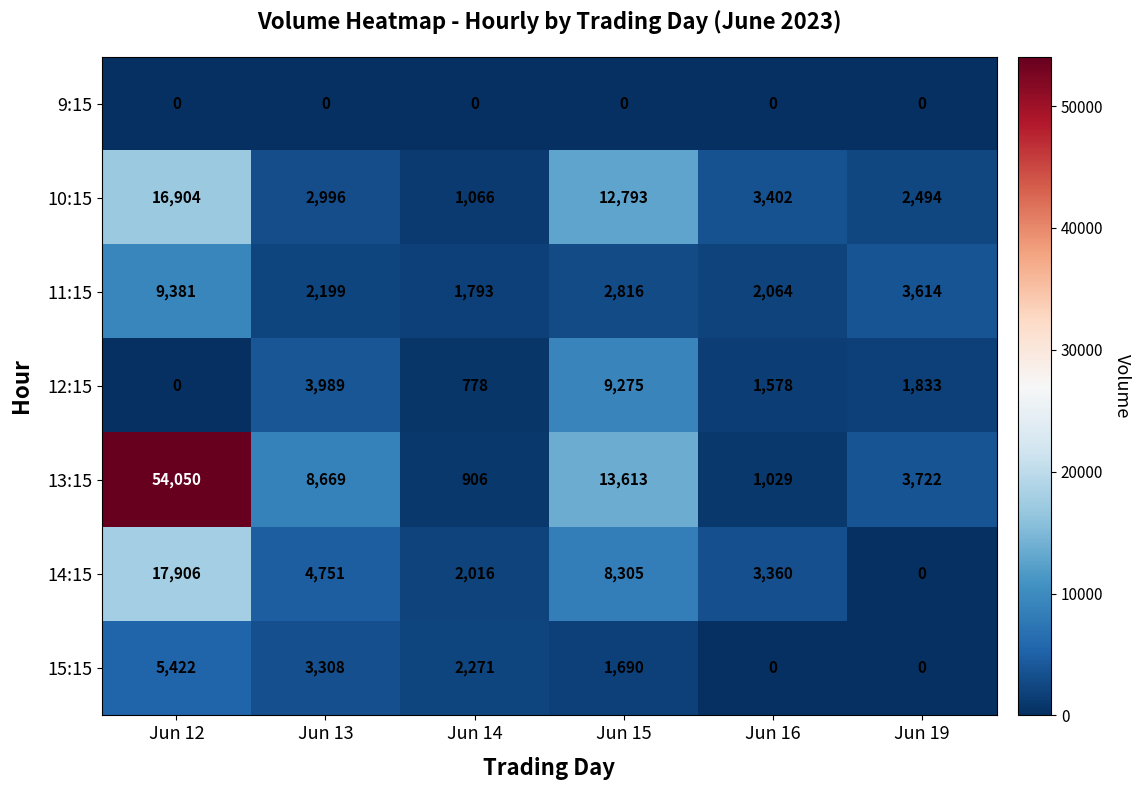

What is the difference between the second highest and minimum values in the 10:15 series?

11727